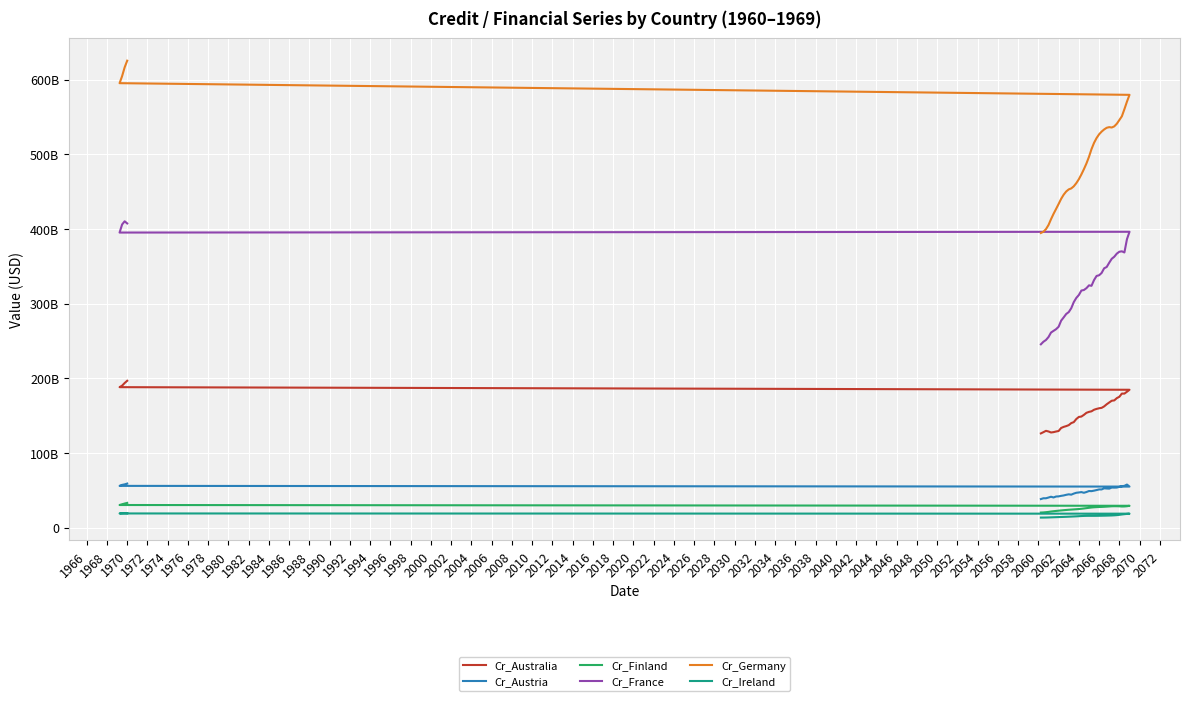

The value of Cr_Austria at 2004 is 48962322359.4. True or false?

True